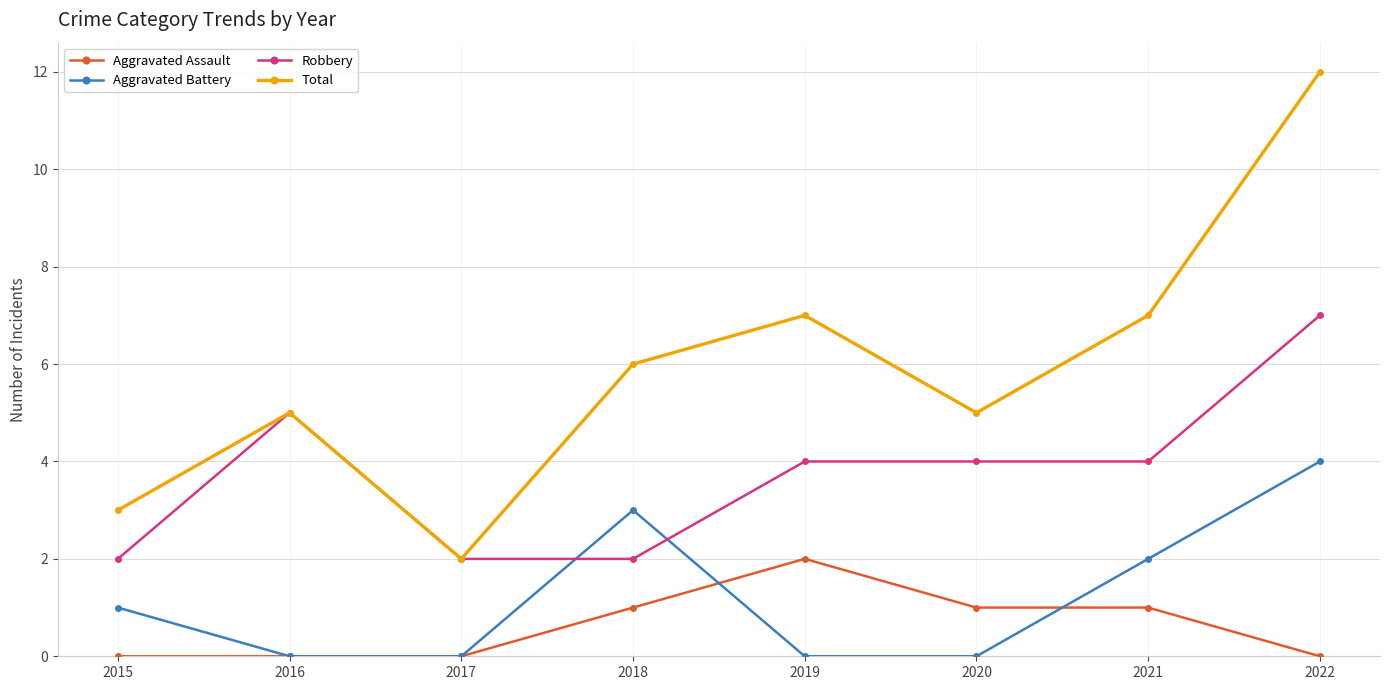

Count the number of data series in this chart.

4